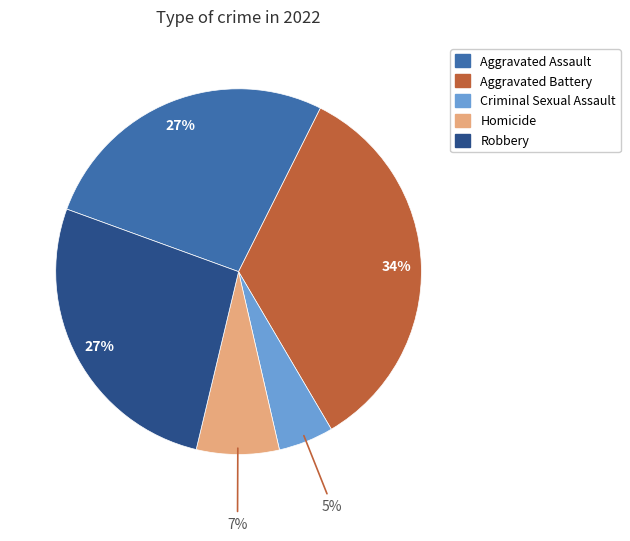

Is the sum of Homicide and Robbery greater than half?

No